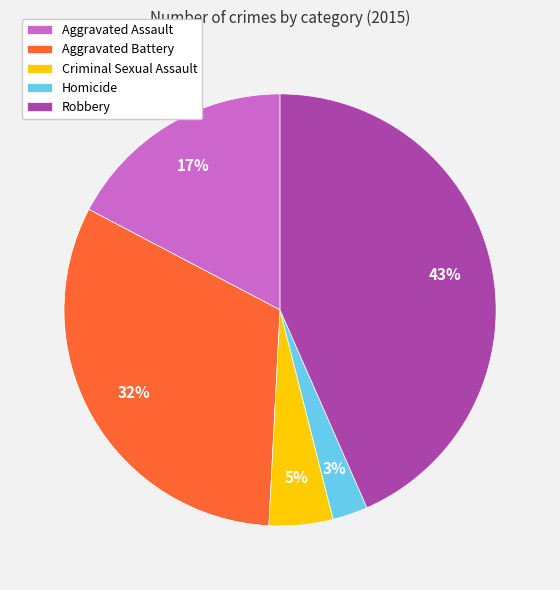

How many segments does this pie chart have?

5